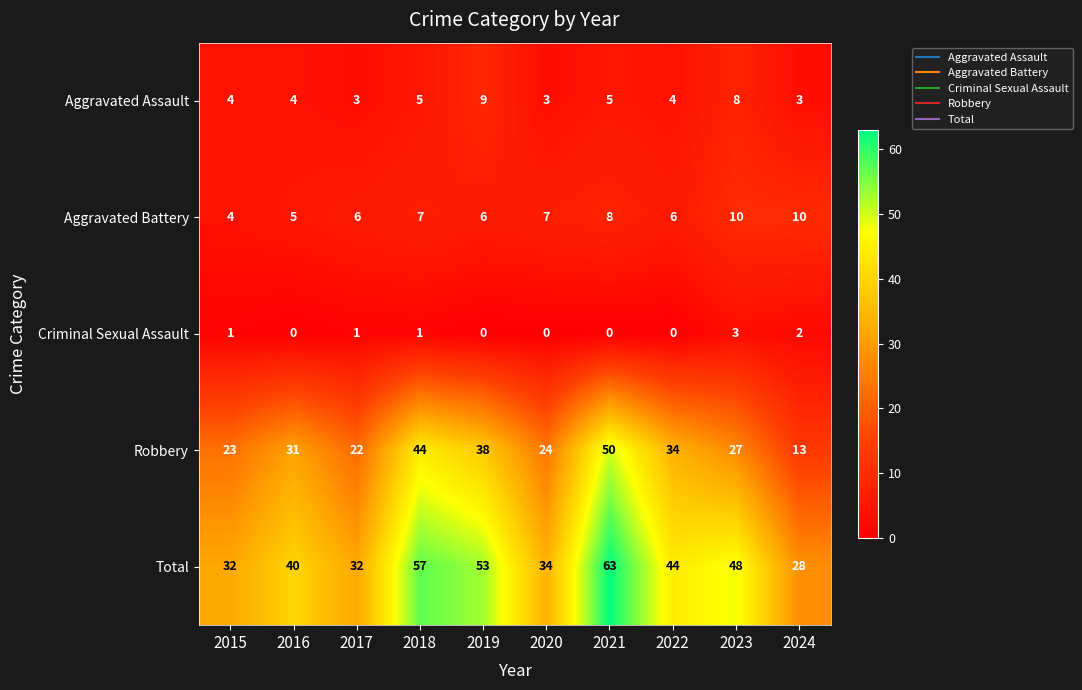

At which label is Robbery closest to 31?

2016